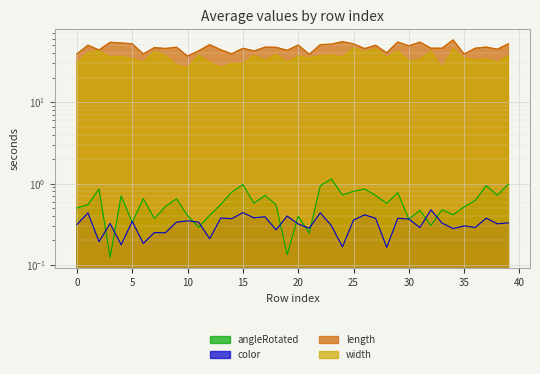

What is the difference between the maximum and second lowest values in the width series?

19.9